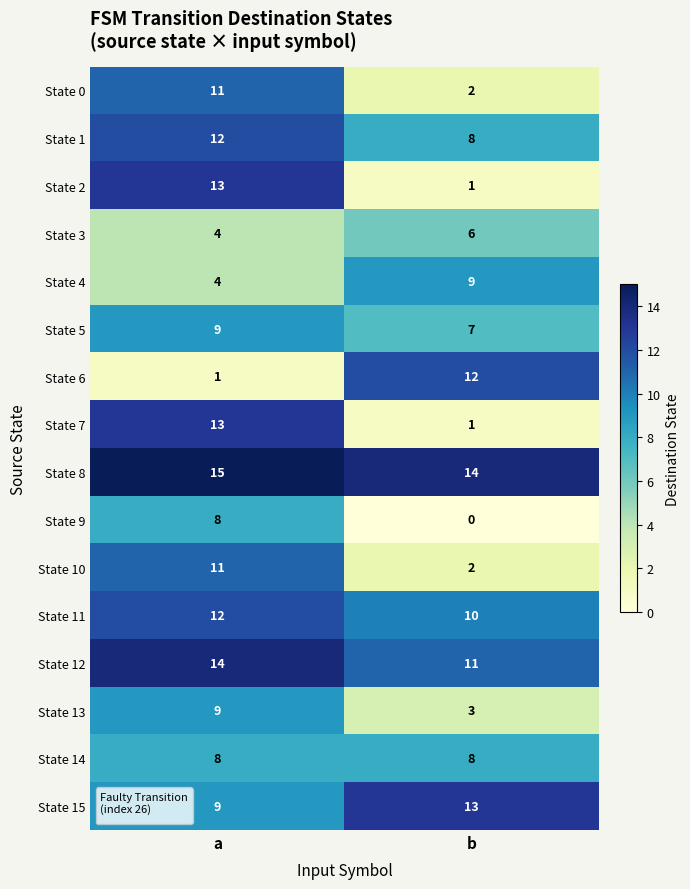

At which category does the chart reach its peak across all series?

a